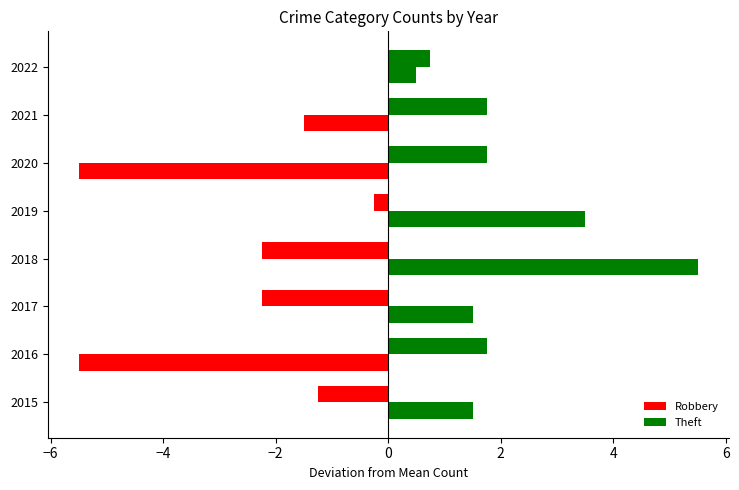

How many categories are shown in the chart?

8